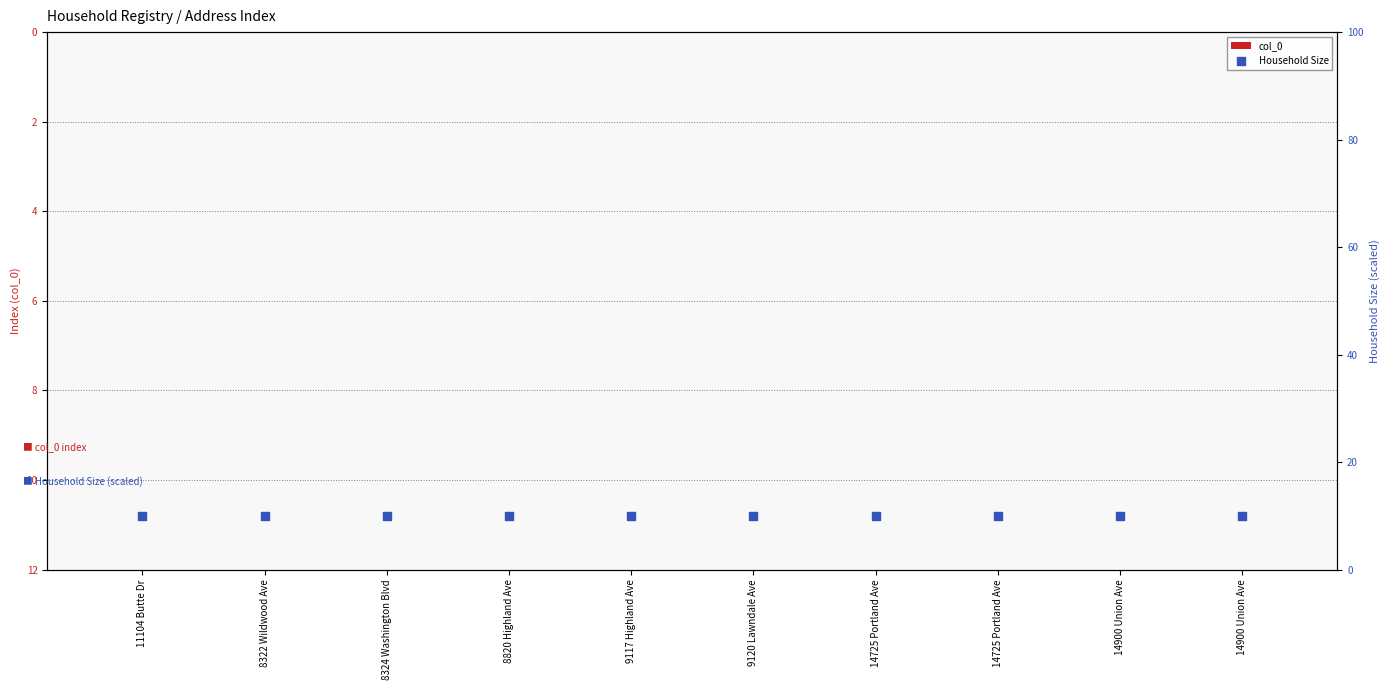

Which series has the widest spread of Y values?

col_0